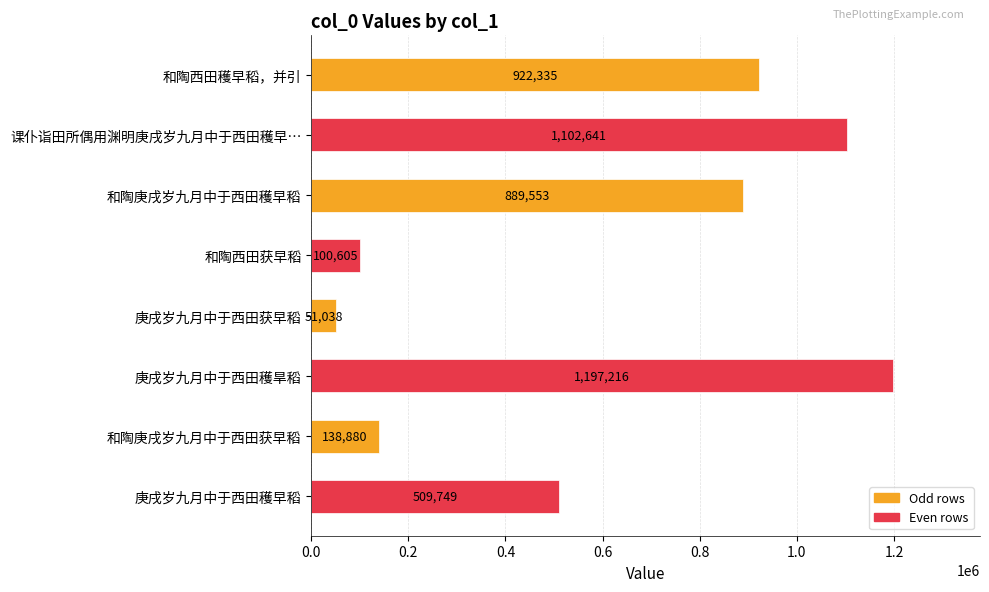

What is the label of the 4th bar from the top?

和陶西田获早稻